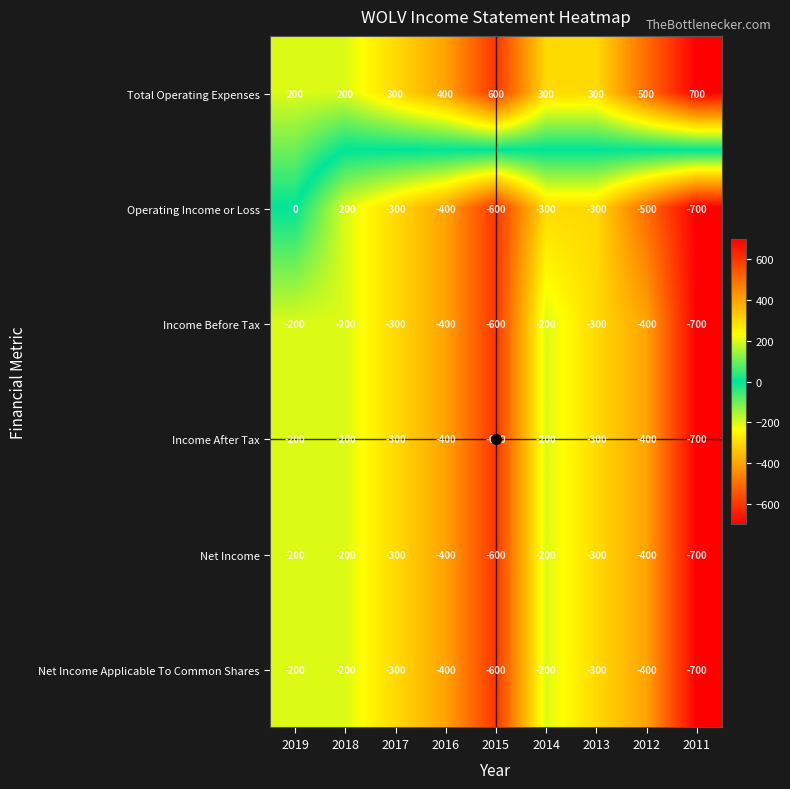

Which series has the largest total across all categories?

Total Operating Expenses